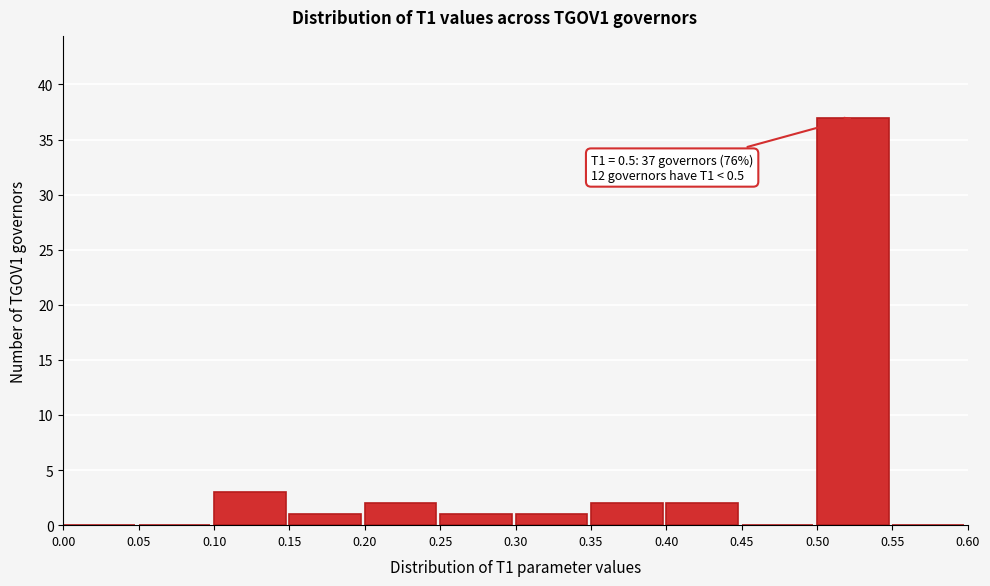

Which range on the x-axis has the tallest bar?

0.50 to 0.55